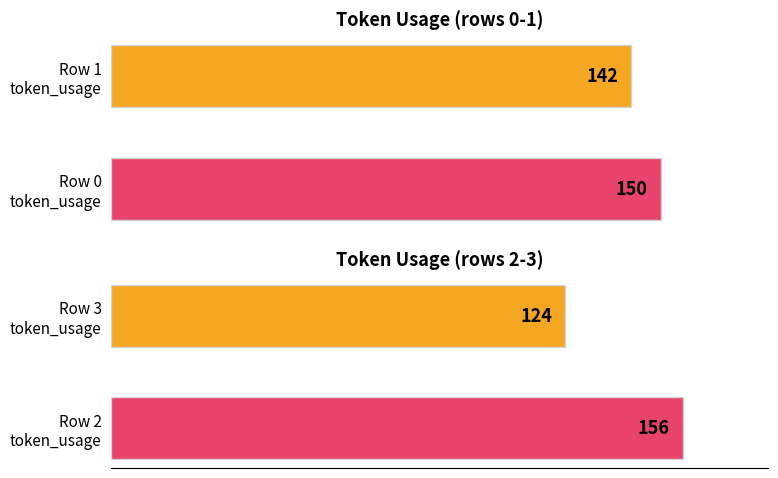

Rank the categories by token_usage value from lowest to highest.

3, 1, 0, 2